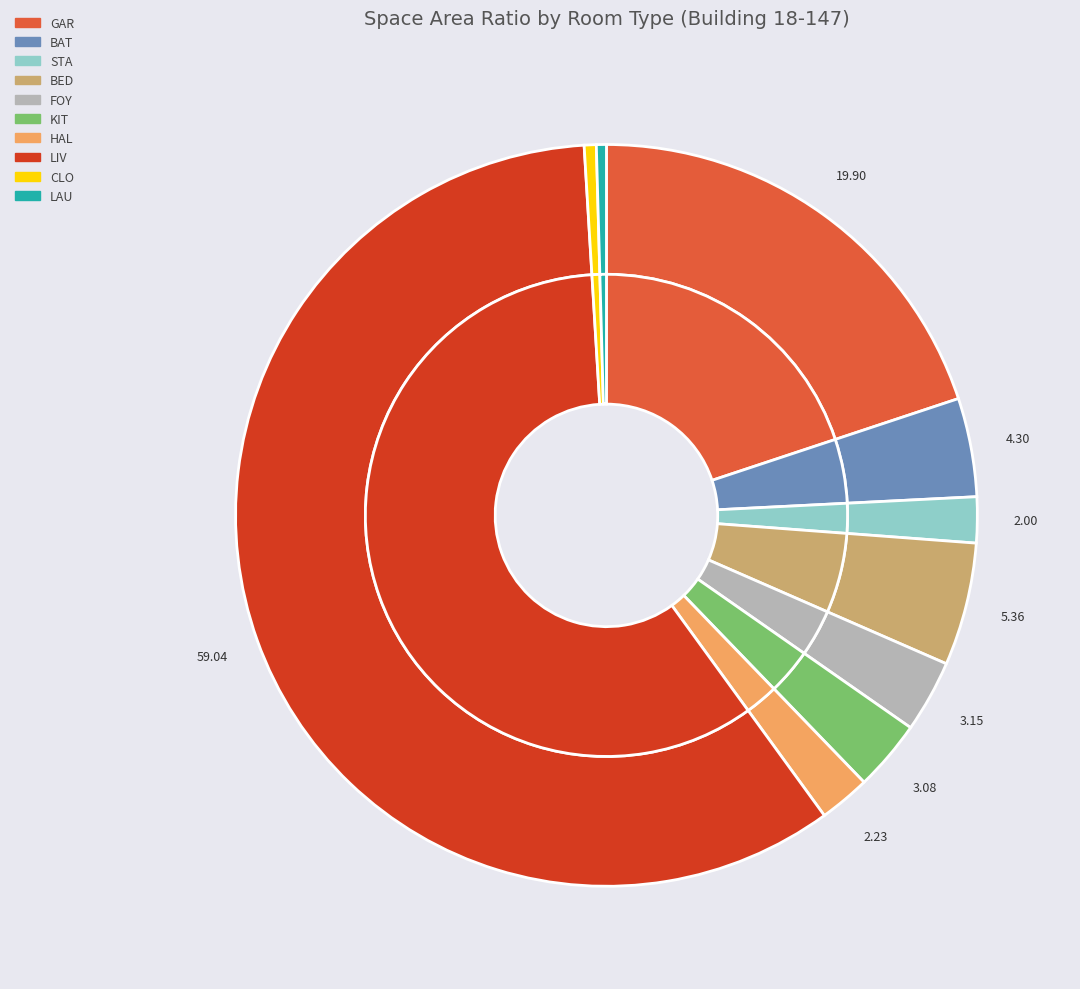

How many slices are in this pie chart?

10